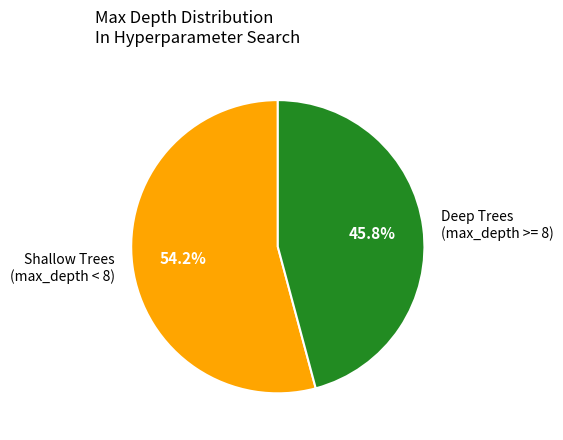

How many slices are in this pie chart?

2